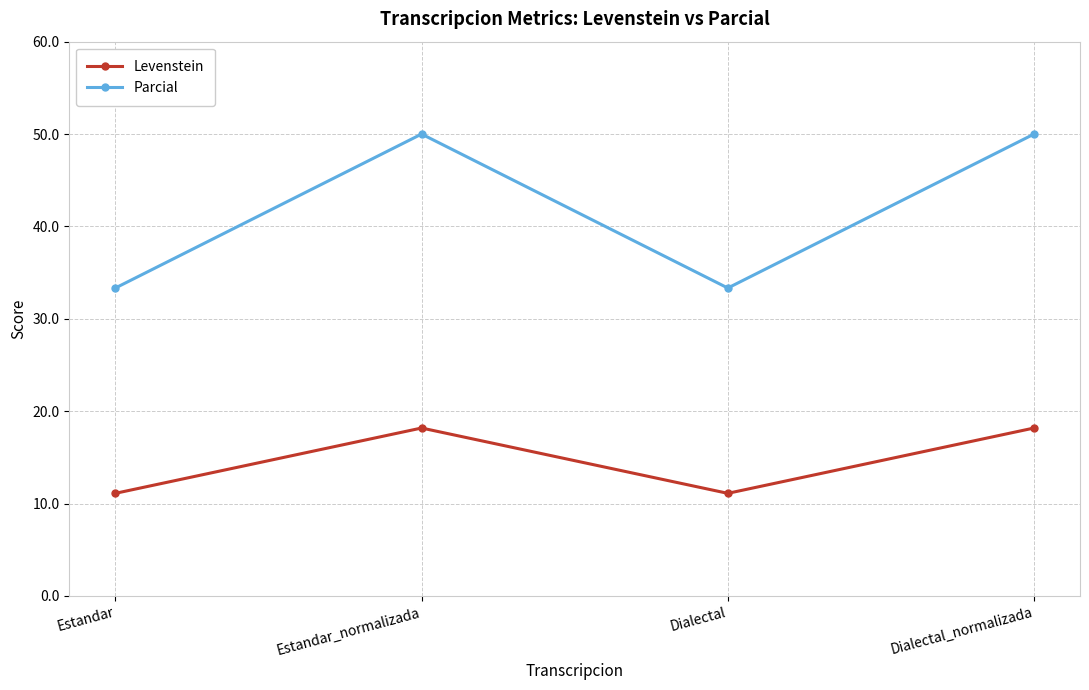

Does the chart have visible grid lines?

Yes